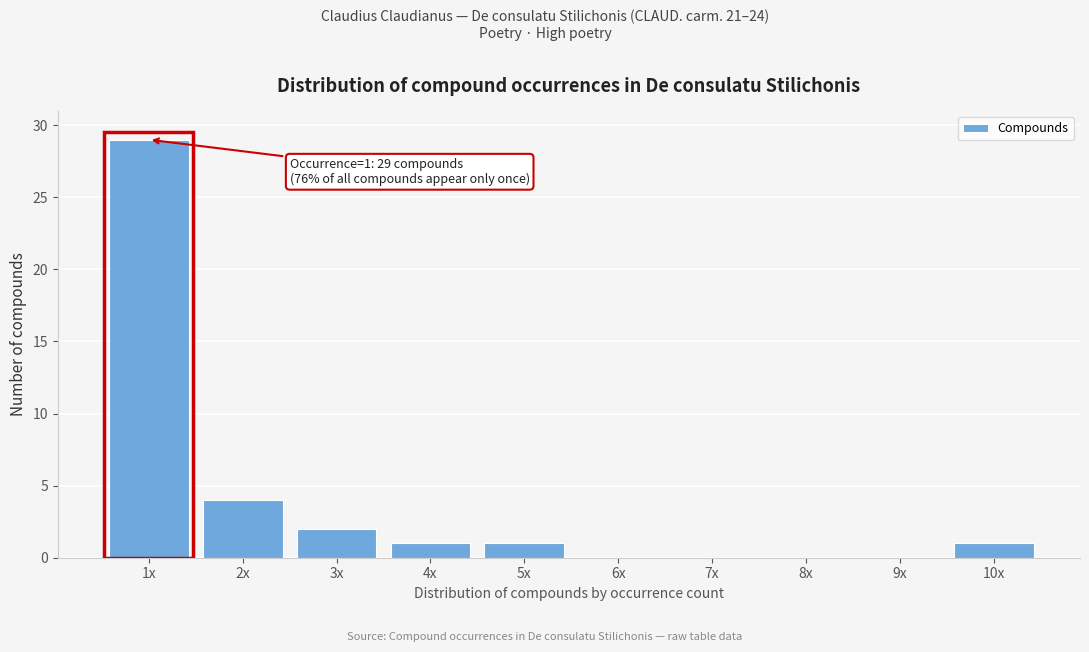

Reading right to left, extract all data points from this chart.

10x=1	9x=0	8x=0	7x=0	6x=0	5x=1	4x=1	3x=2	2x=4	1x=29